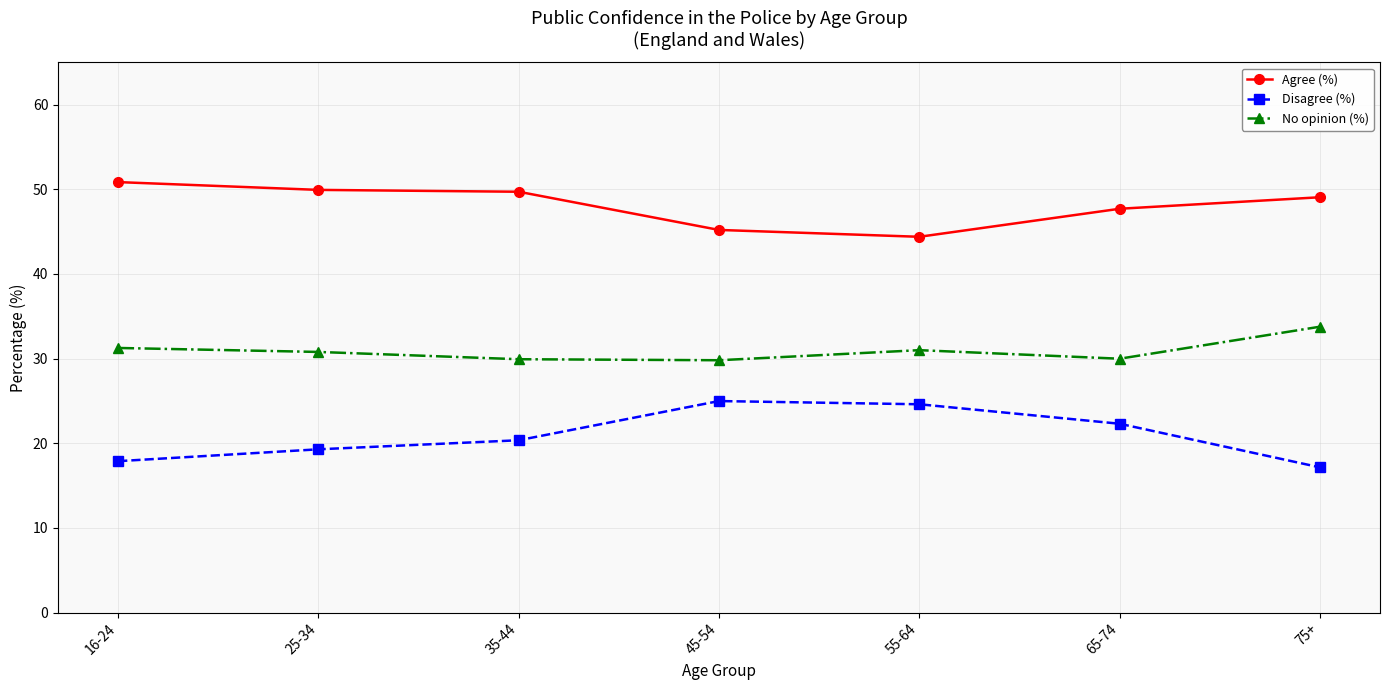

Rank the series by their maximum value, from lowest to highest.

Disagree (%), No opinion (%), Agree (%)